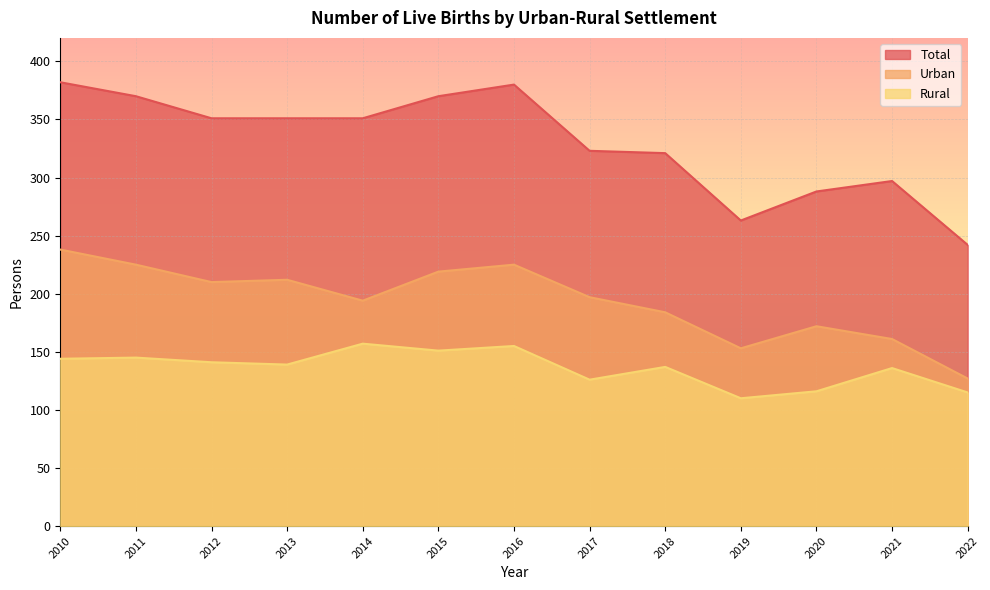

What is the smallest value displayed?

110